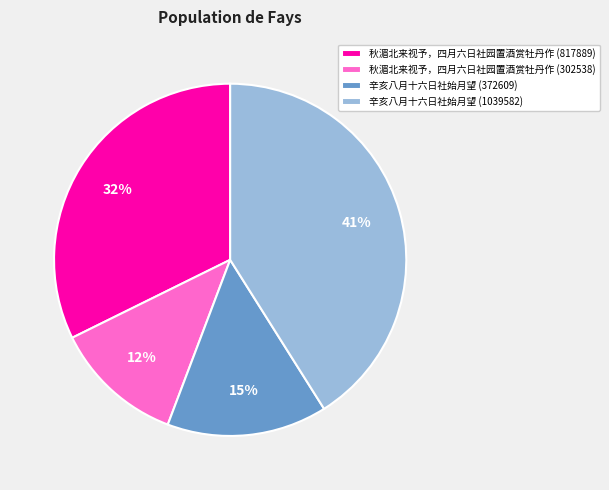

To the nearest percent, what percentage of the pie is 秋湄北来视予，四月六日社园置酒赏牡丹作 (302538)?

12%